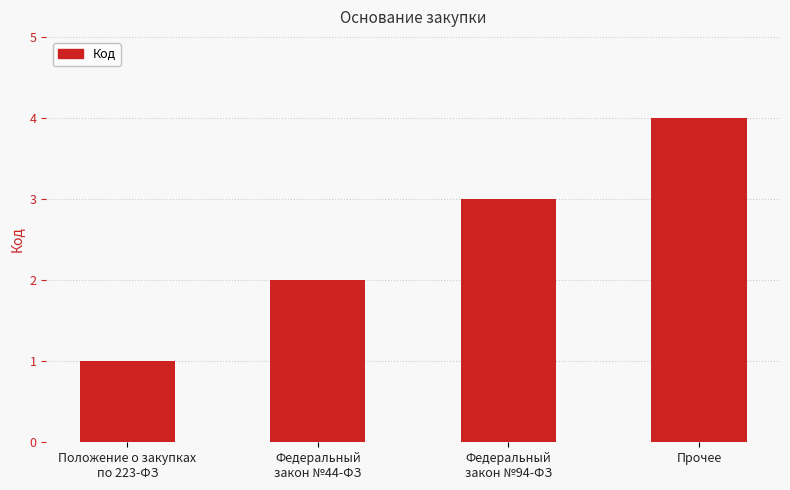

What is the label of the 2nd bar from the left?

Федеральный
закон №44-ФЗ